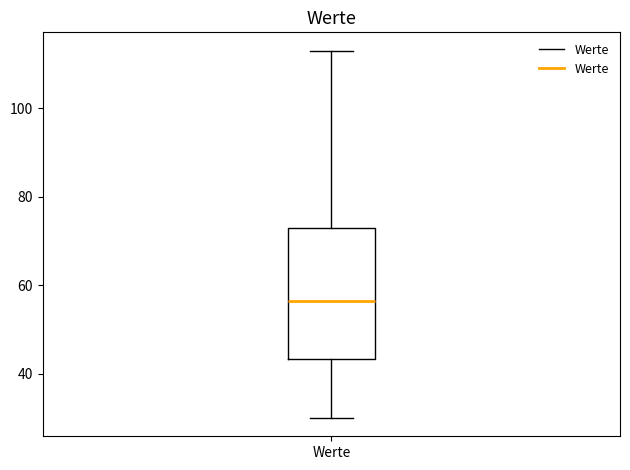

Where does the upper whisker of the box for Werte end on the y-axis? The values are not printed on the chart, so give them approximately, as read against the axis.

114